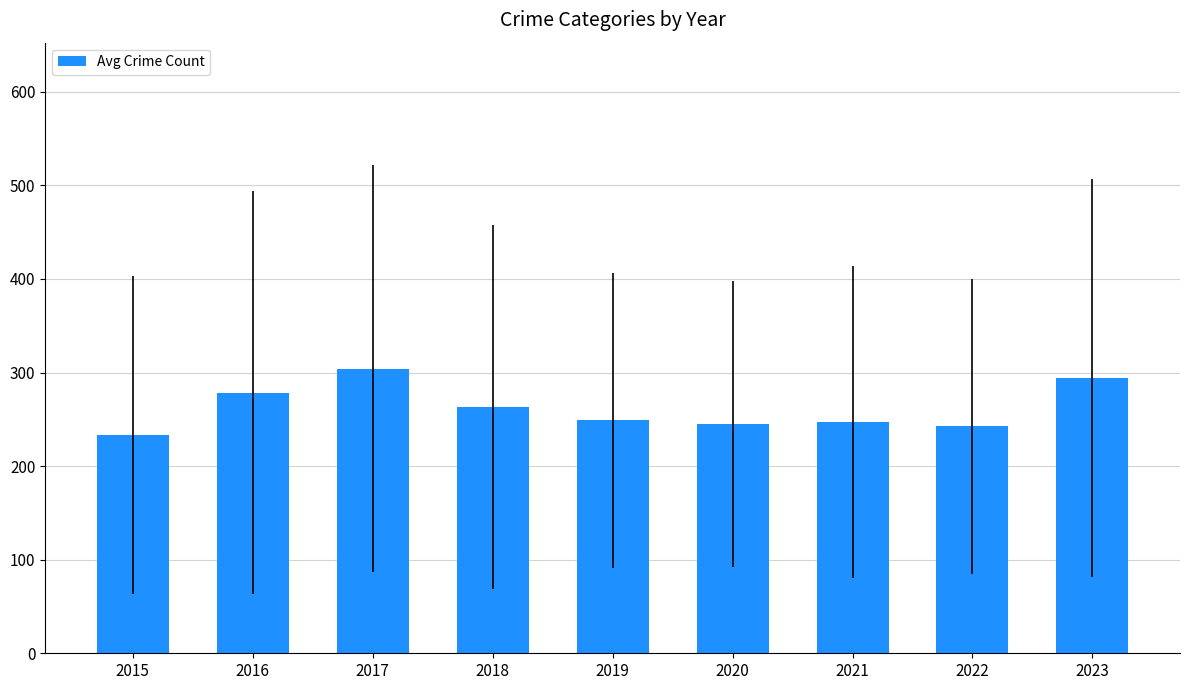

The value at 2018 is 452.4. True or false?

False